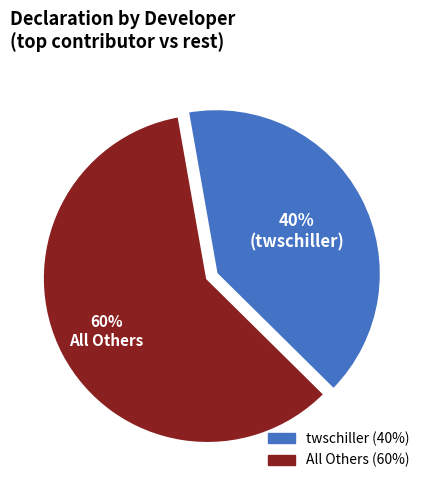

To the nearest percent, what is the difference between the largest and smallest slice percentages?

20%